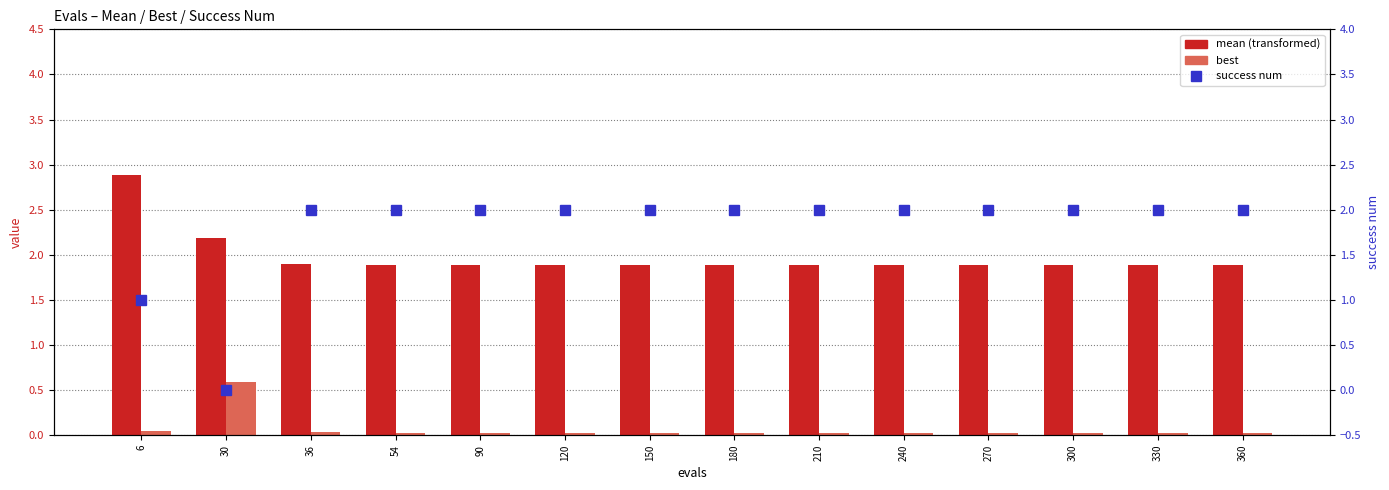

Reading left to right, transcribe all the data shown in this chart.

mean: 6=2.9	30=2.2	36=1.9	54=1.9	90=1.9	120=1.9	150=1.9	180=1.9	210=1.9	240=1.9	270=1.9	300=1.9	330=1.9	360=1.9
best: 6=0.0	30=0.6	36=0.0	54=0.0	90=0.0	120=0.0	150=0.0	180=0.0	210=0.0	240=0.0	270=0.0	300=0.0	330=0.0	360=0.0
success num: 6=1.0	30=0.0	36=2.0	54=2.0	90=2.0	120=2.0	150=2.0	180=2.0	210=2.0	240=2.0	270=2.0	300=2.0	330=2.0	360=2.0